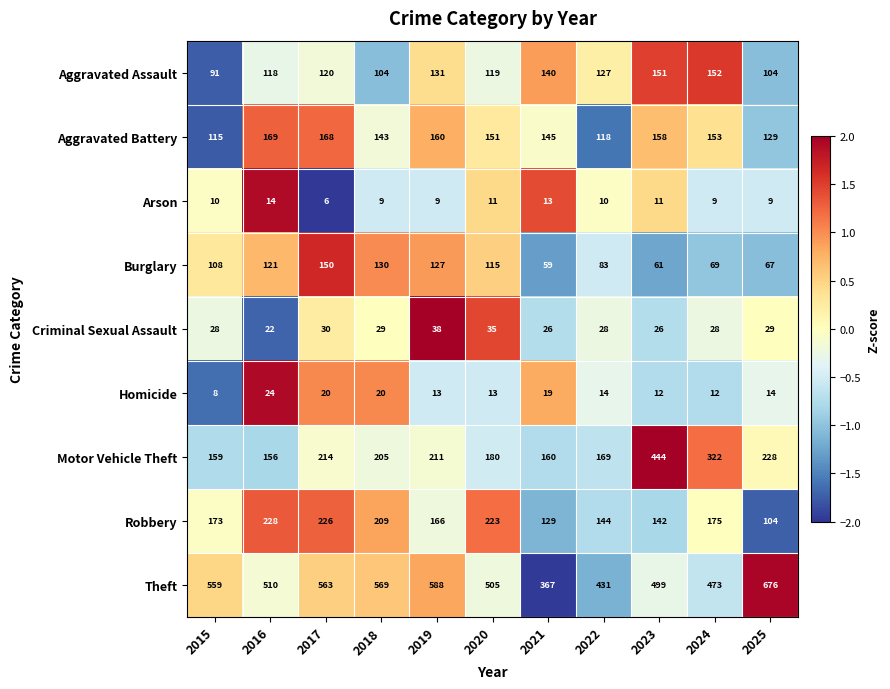

How many categories are shown in the chart?

11